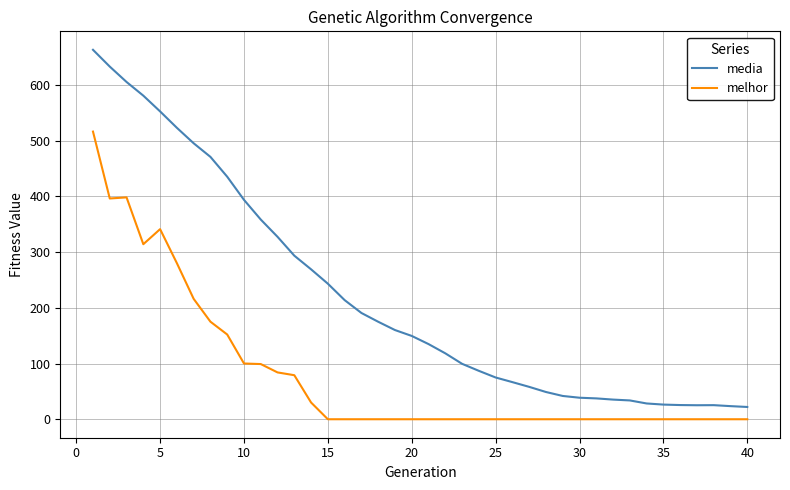

Which series has the widest spread of values?

media